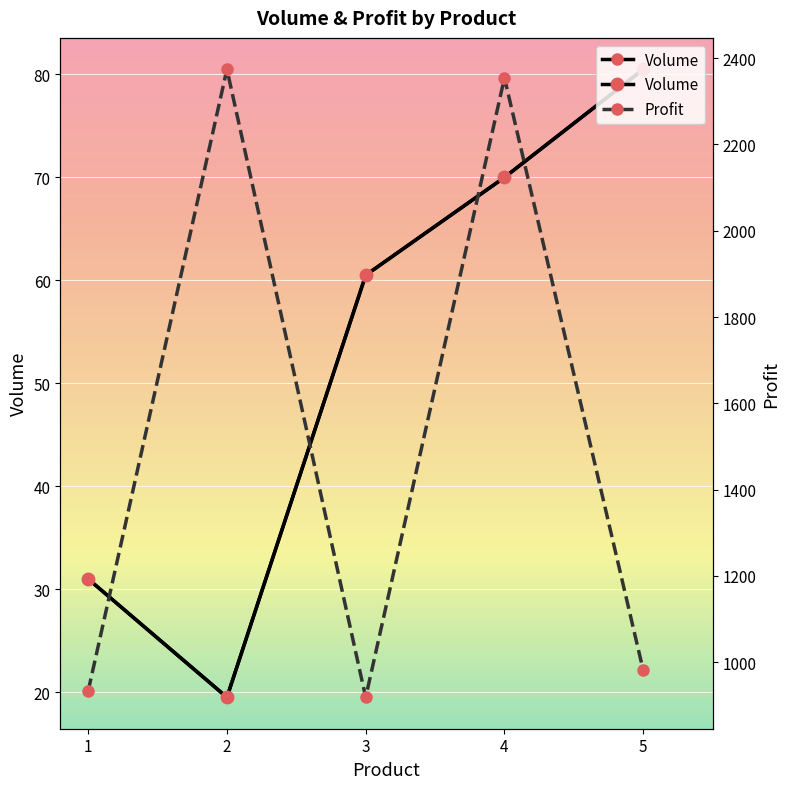

Which category has the highest value in the Volume series?

5